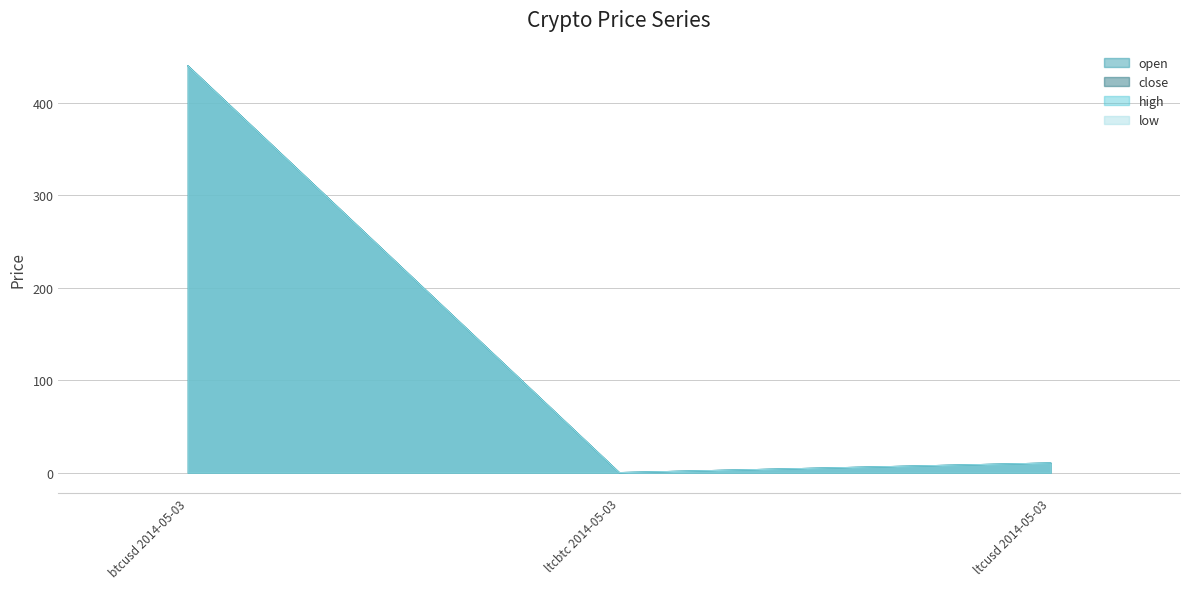

Which series has the largest total across all categories?

high